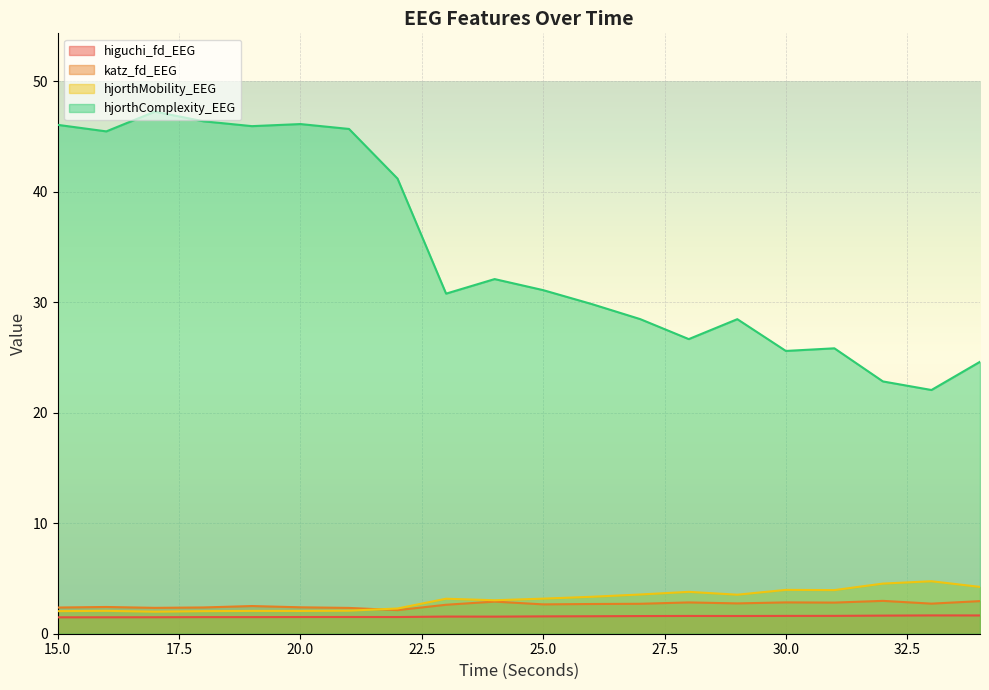

Which category has the lowest value in the katz_fd_EEG series?

22